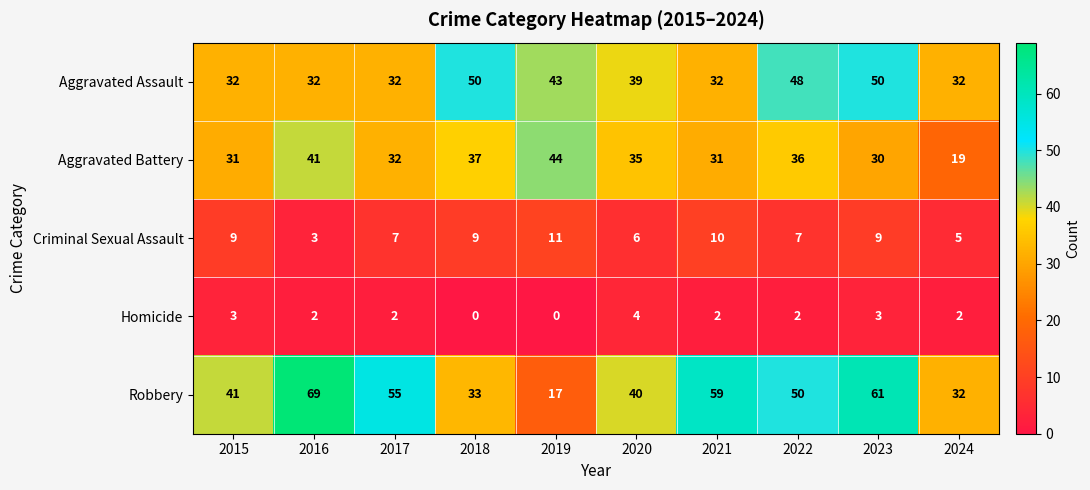

How many categories are shown in the chart?

10